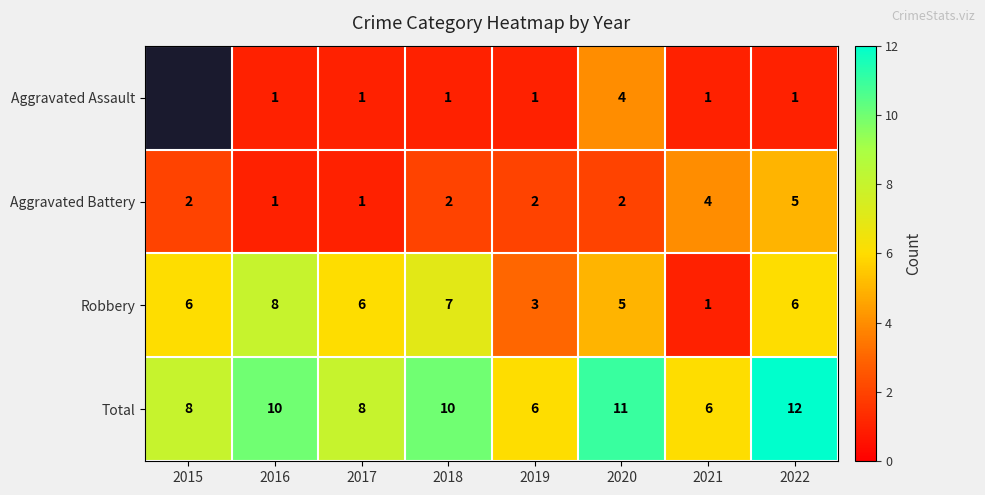

What is the highest value of the Aggravated Battery series?

5